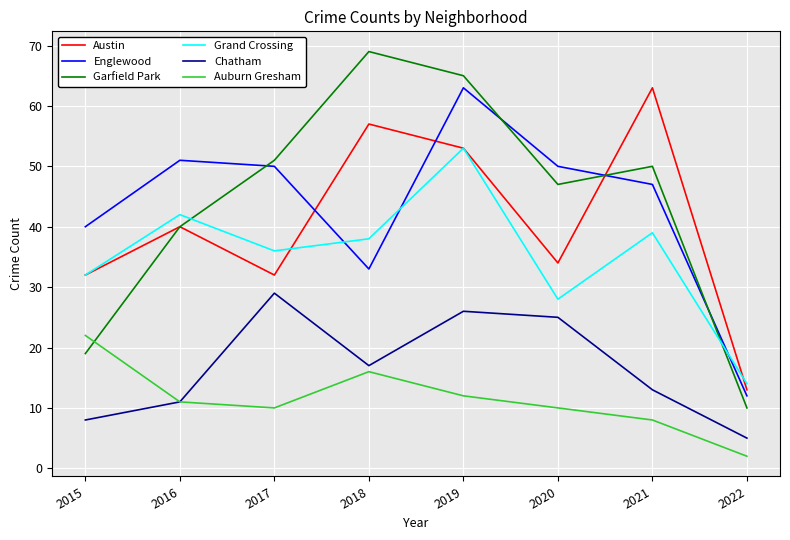

Where is the first local maximum for Austin?

2016